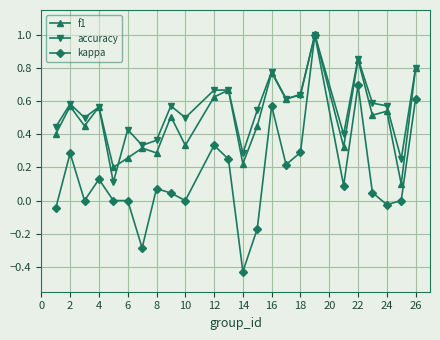

Which series has the largest range (max minus min)?

kappa